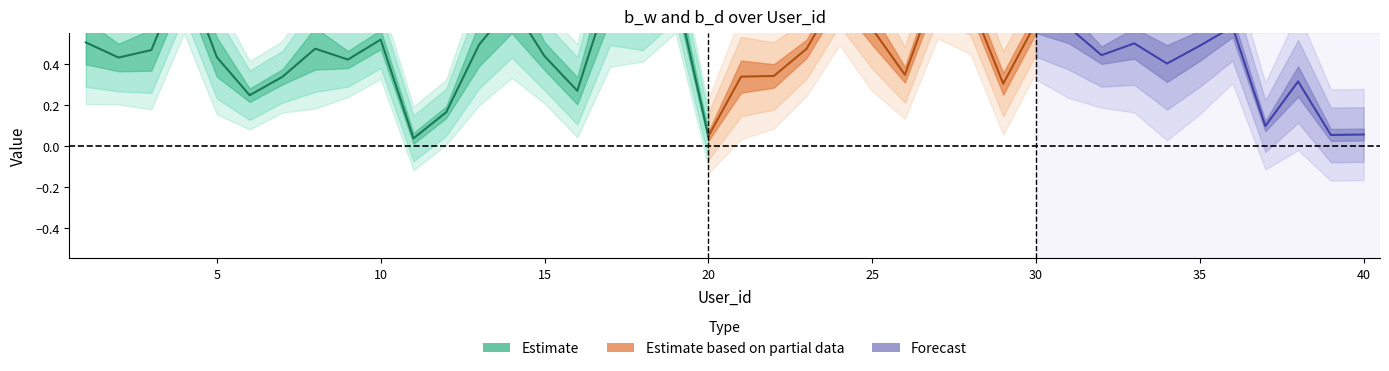

True or false: b_d has a value of 0.0 at 40.

False